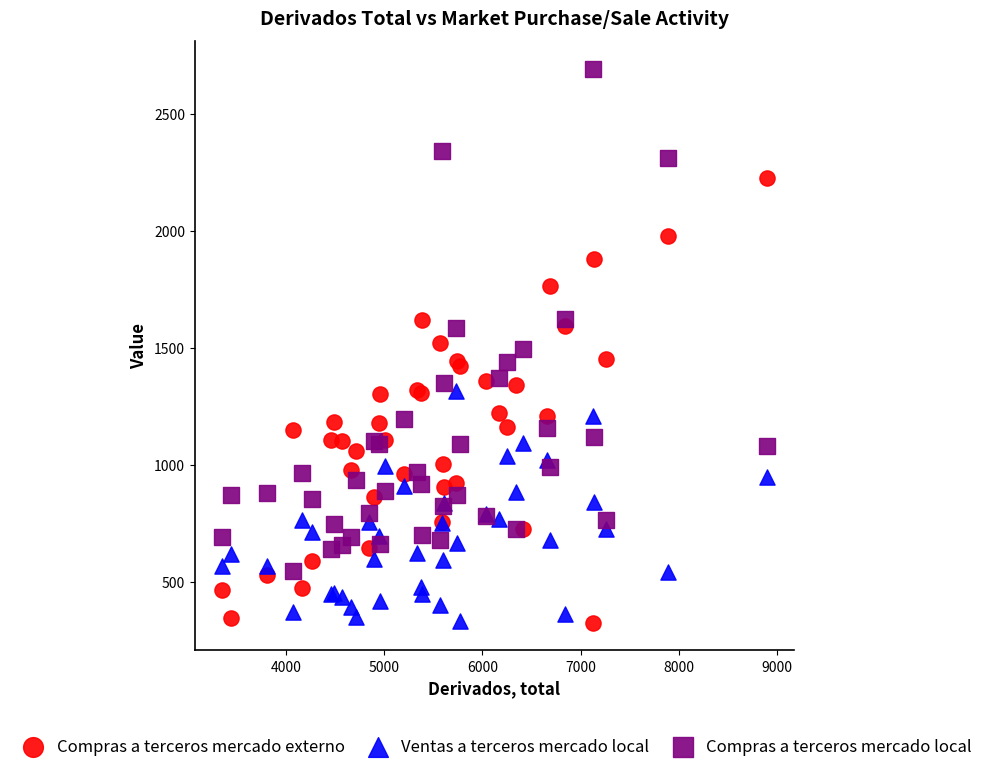

Which series reaches the maximum Y coordinate?

Compras a terceros mercado local